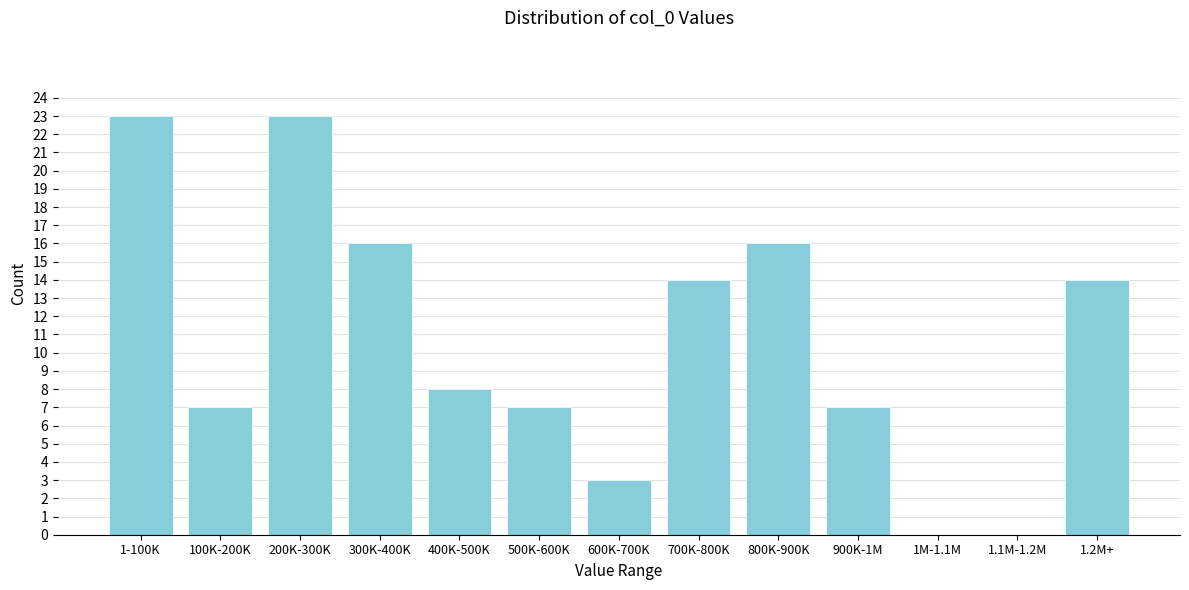

Reading left to right, extract all data points from this chart.

1-100K=23	100K-200K=7	200K-300K=23	300K-400K=16	400K-500K=8	500K-600K=7	600K-700K=3	700K-800K=14	800K-900K=16	900K-1M=7	1M-1.1M=0	1.1M-1.2M=0	1.2M+=14